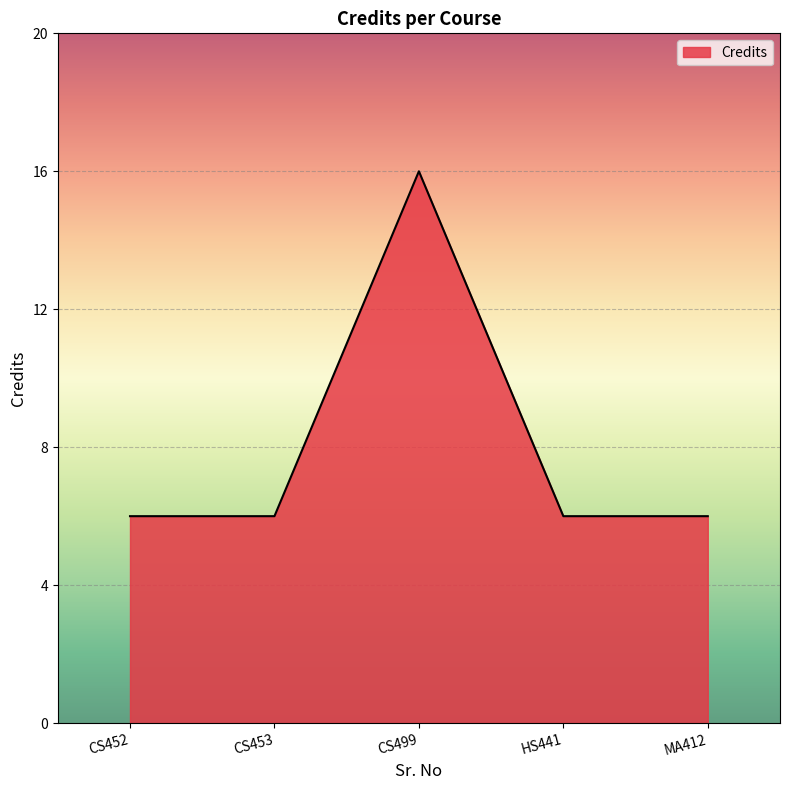

What is the minimum value shown in the chart?

6